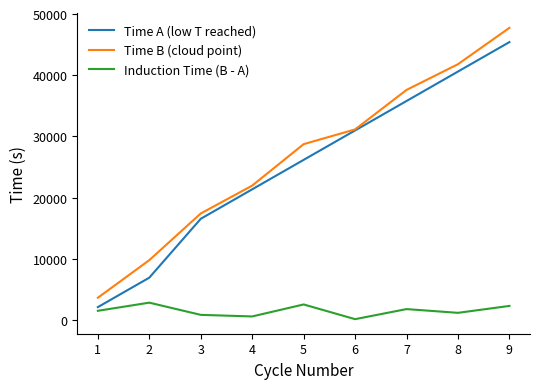

Which series changed the most between 5 and 8?

Time A (low T reached)